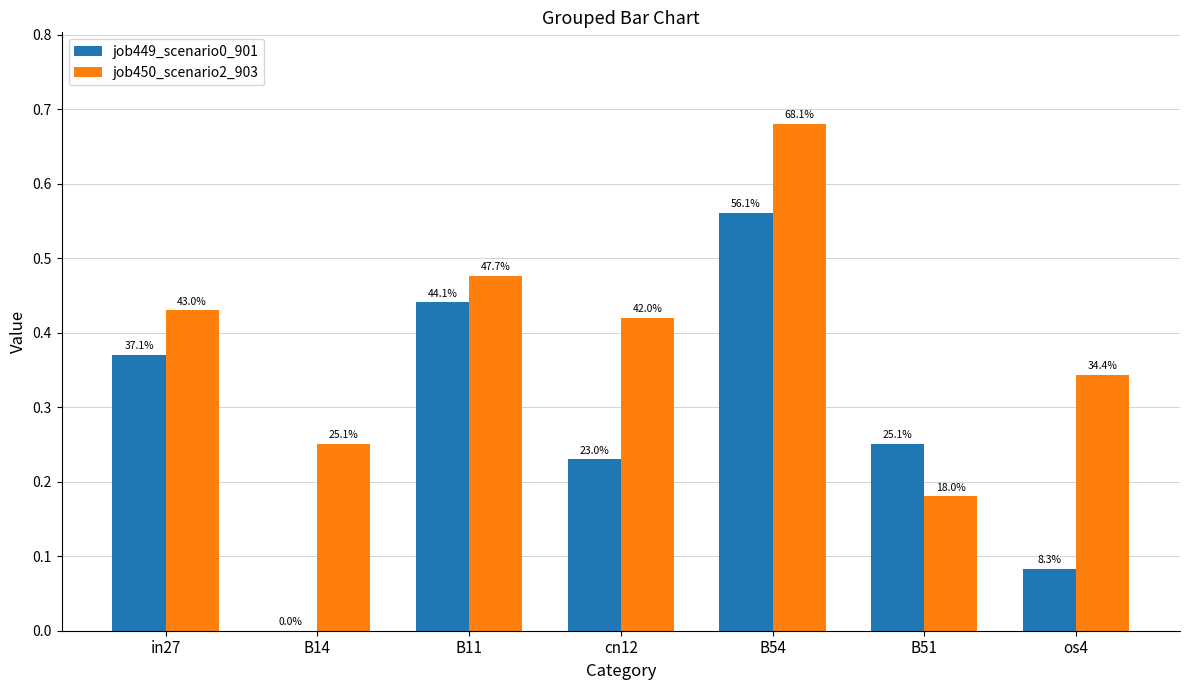

What are all the series names shown in the legend?

job449_scenario0_901, job450_scenario2_903